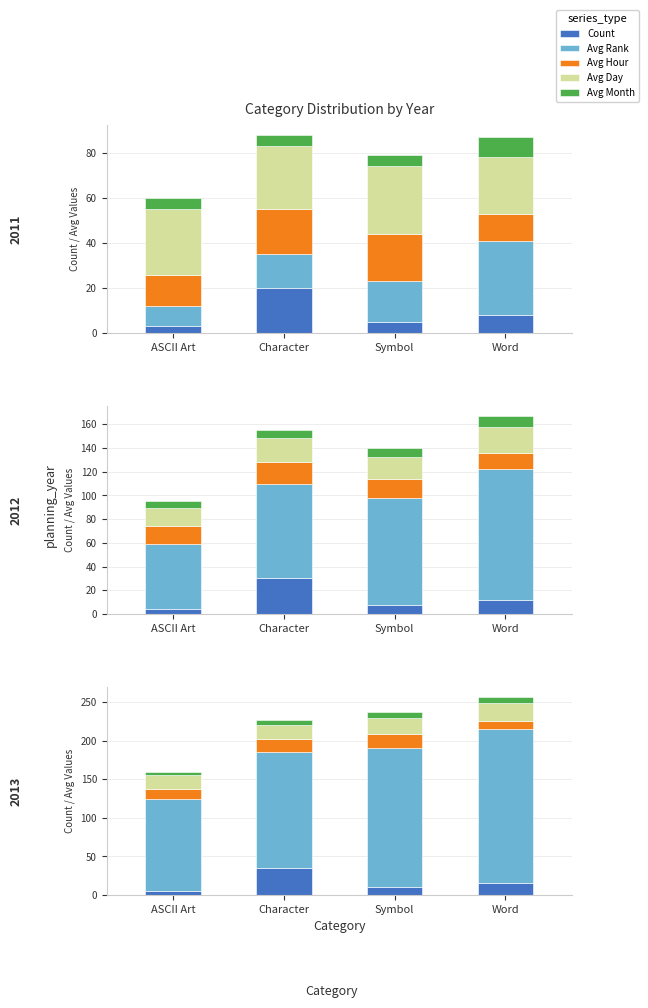

At which label does Count first exceed 15?

Character